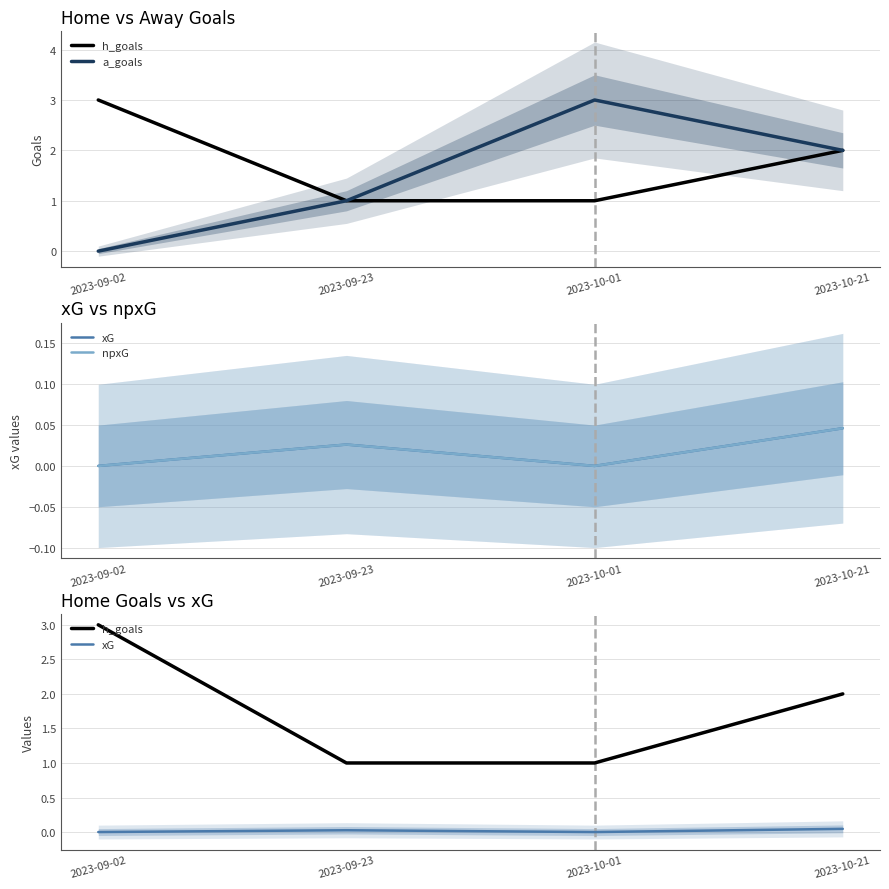

Which series has the widest spread of values?

a_goals